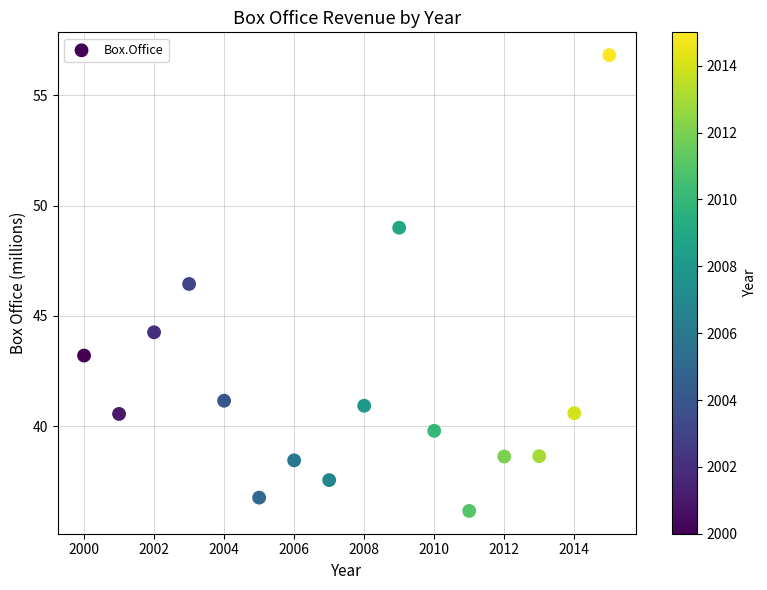

What Y value in the scatter plot is closest to 46?

46.4